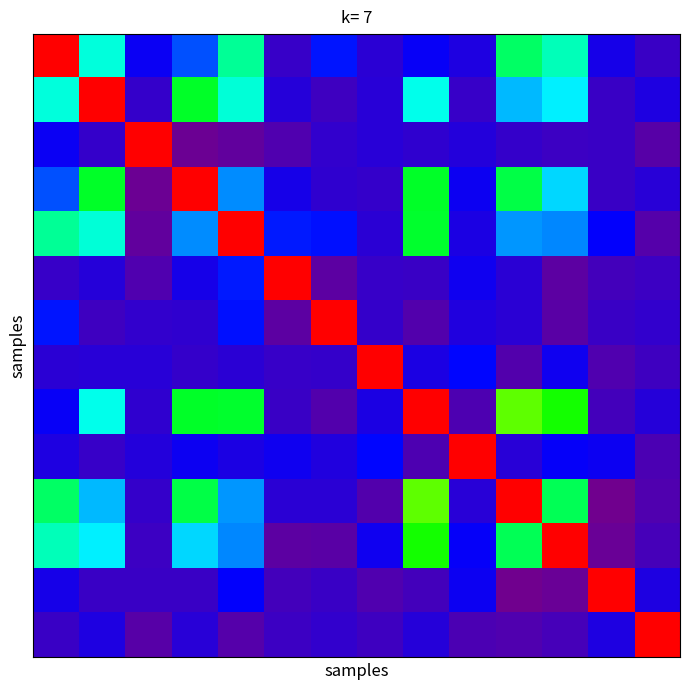

Which label corresponds to the smallest value in the chart?

12